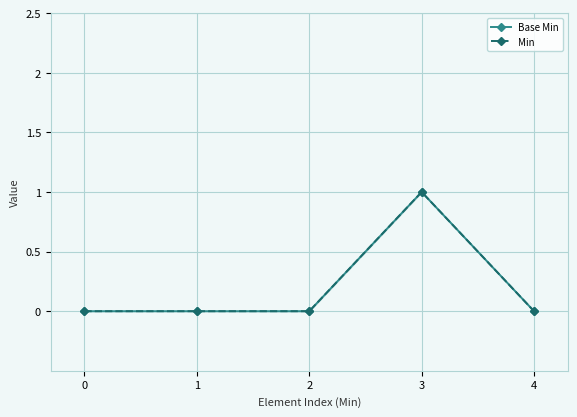

True or false: Base Min has more than 2 interior local peaks.

False